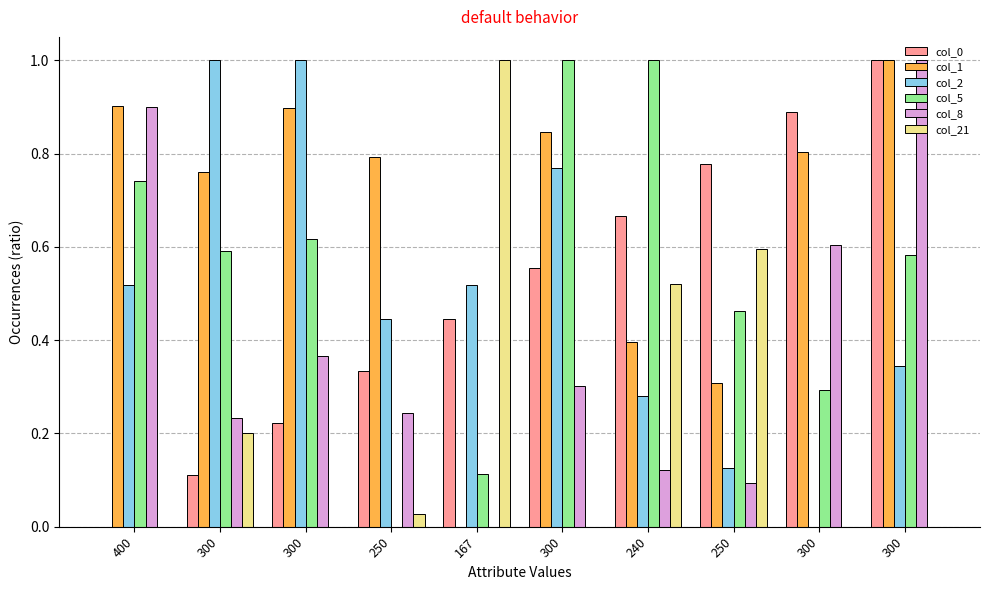

At which label does col_8 reach its peak?

300